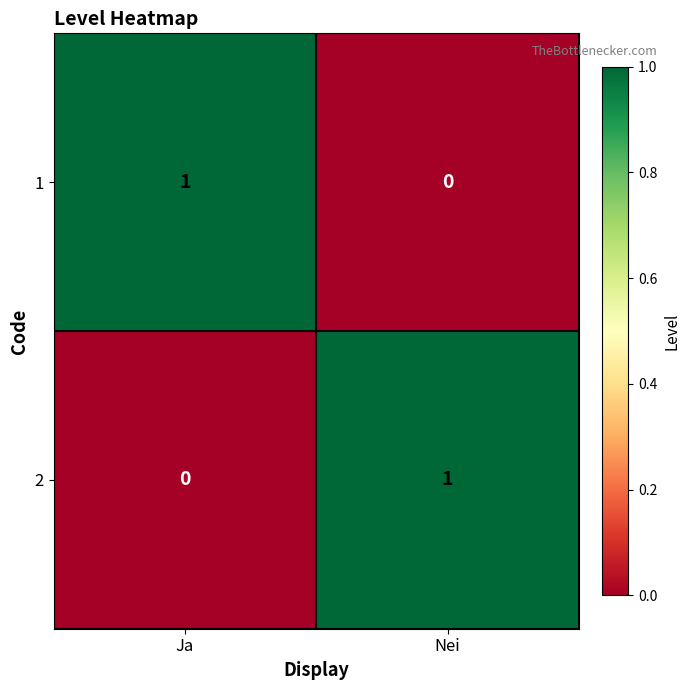

At which label is 2 closest to 0?

Ja